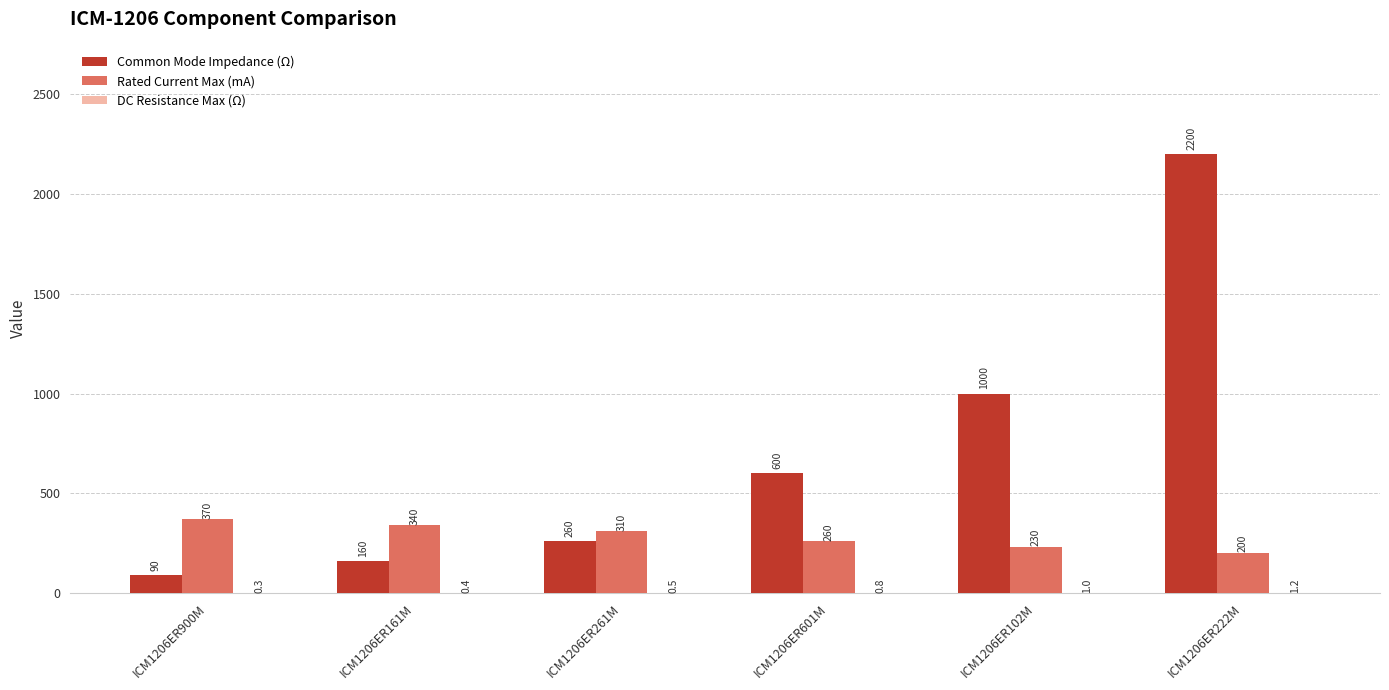

True or false: Common Mode Impedance (Ω) has a value of 1000.0 at ICM1206ER102M.

True